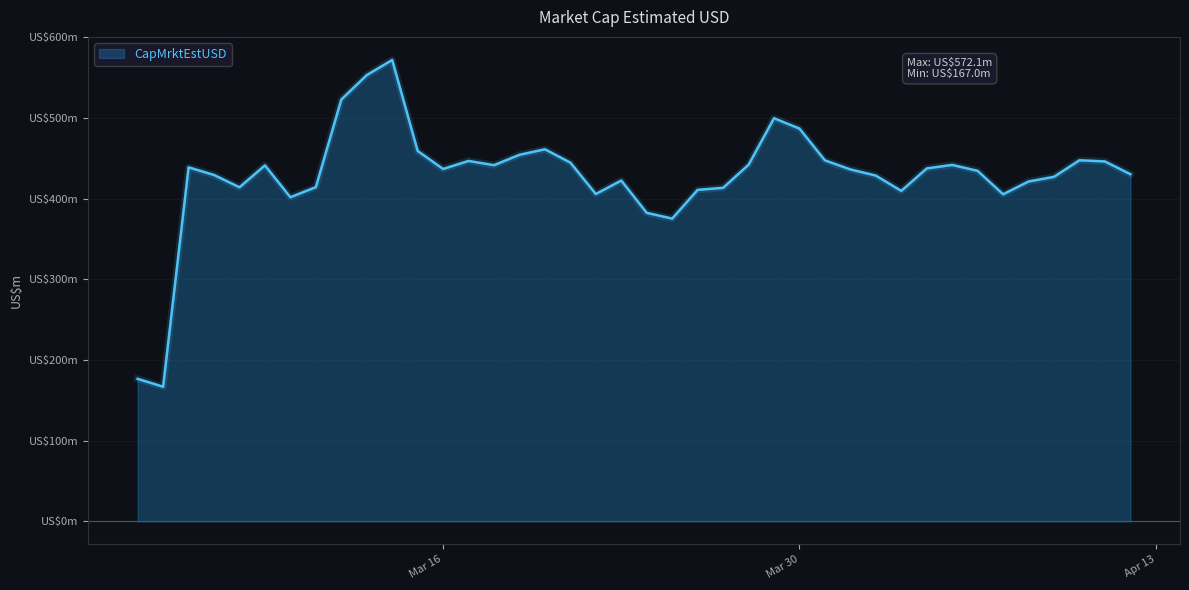

List the labels in order of value, smallest first.

2021-03-05, 2021-03-04, 2021-03-25, 2021-03-24, 2021-03-10, 2021-04-07, 2021-03-22, 2021-04-03, 2021-03-26, 2021-03-27, 2021-03-08, 2021-03-11, 2021-04-08, 2021-03-23, 2021-04-09, 2021-04-02, 2021-03-07, 2021-04-12, 2021-04-06, 2021-04-01, 2021-03-16, 2021-04-04, 2021-03-06, 2021-03-09, 2021-03-18, 2021-04-05, 2021-03-28, 2021-03-21, 2021-04-11, 2021-03-17, 2021-03-31, 2021-04-10, 2021-03-19, 2021-03-15, 2021-03-20, 2021-03-30, 2021-03-29, 2021-03-12, 2021-03-13, 2021-03-14